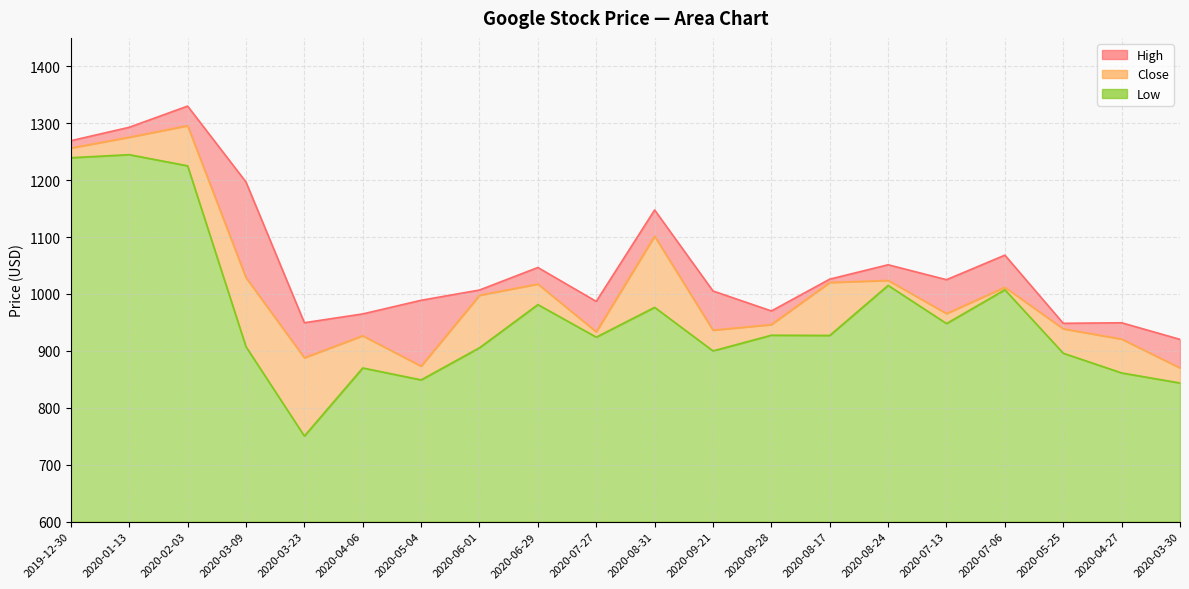

List the series in order of their overall mean, highest first.

High, Close, Low